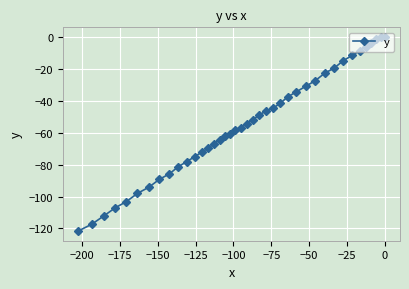

What is the value of the 25th point from the left?

-44.5